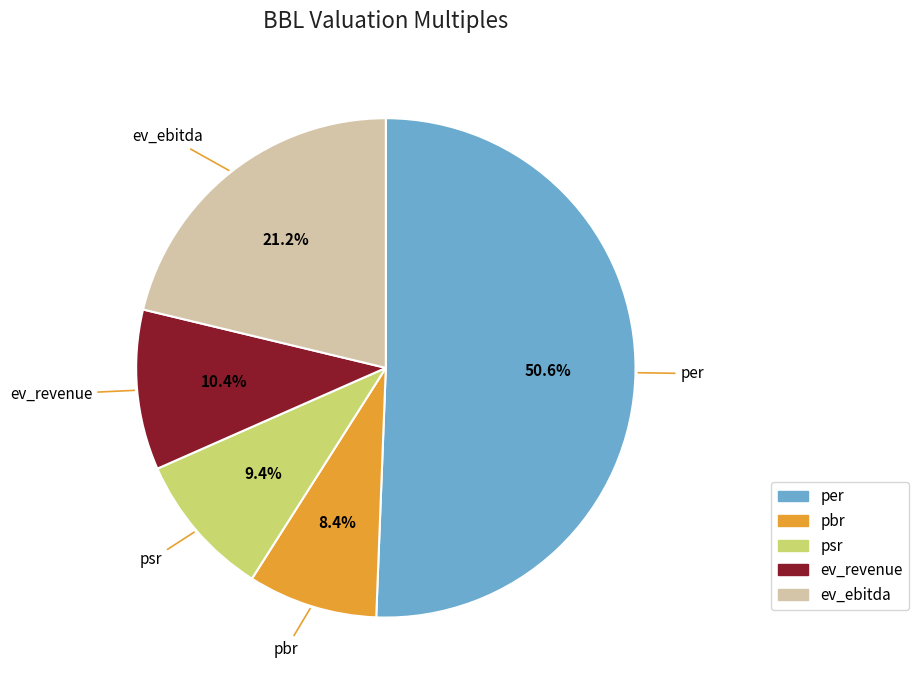

Is the sum of ev_ebitda and psr greater than half?

No